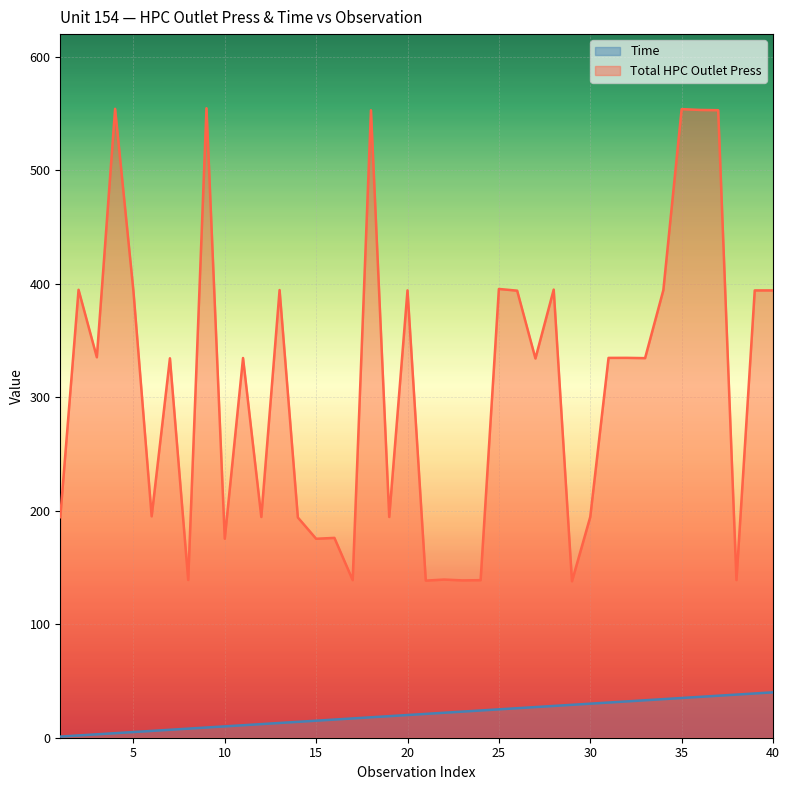

Between 19 and 40, which series saw the biggest shift?

Total HPC Outlet Press